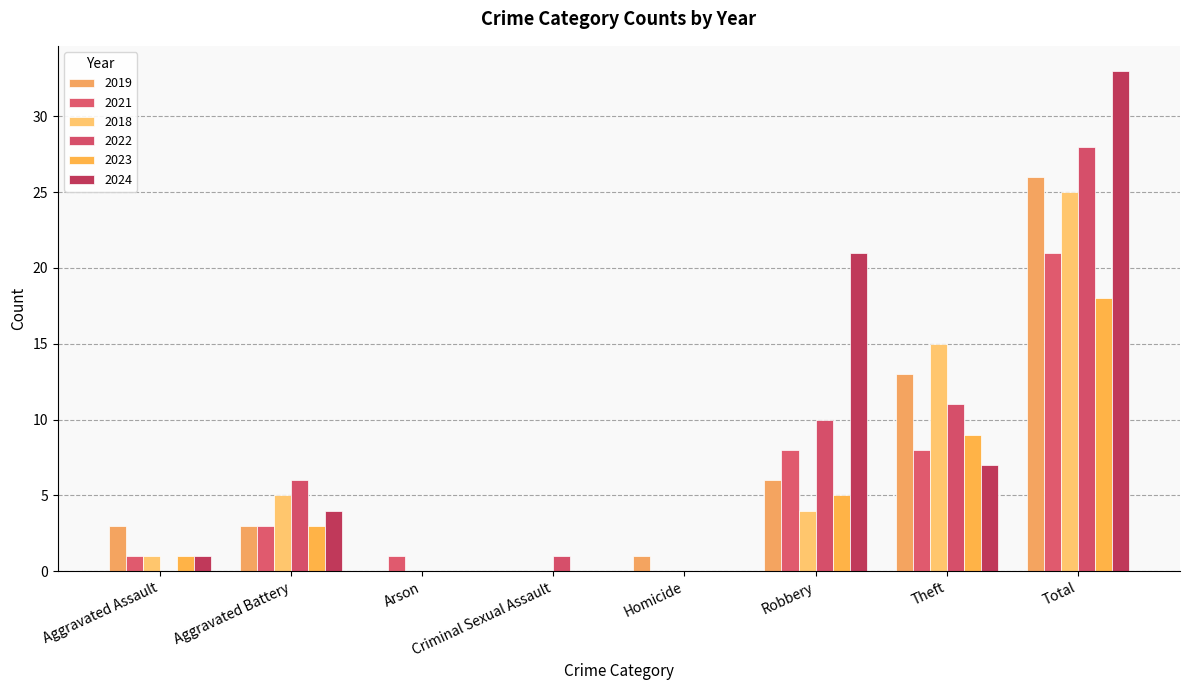

Rank the categories by 2022 value from highest to lowest.

Total, Theft, Robbery, Aggravated Battery, Criminal Sexual Assault, Aggravated Assault, Arson, Homicide